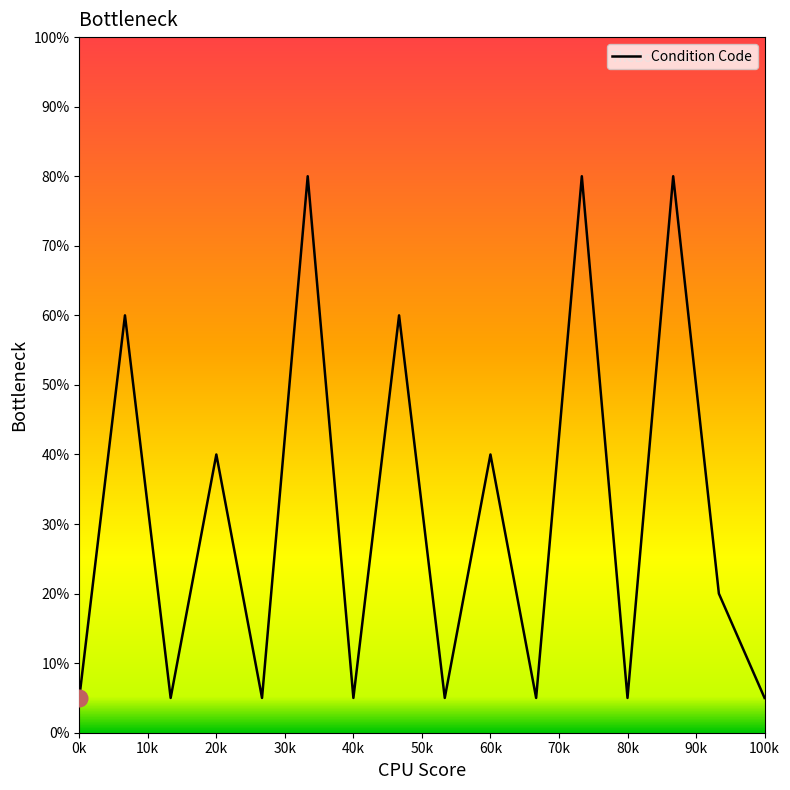

What is the maximum value shown in the chart?

80